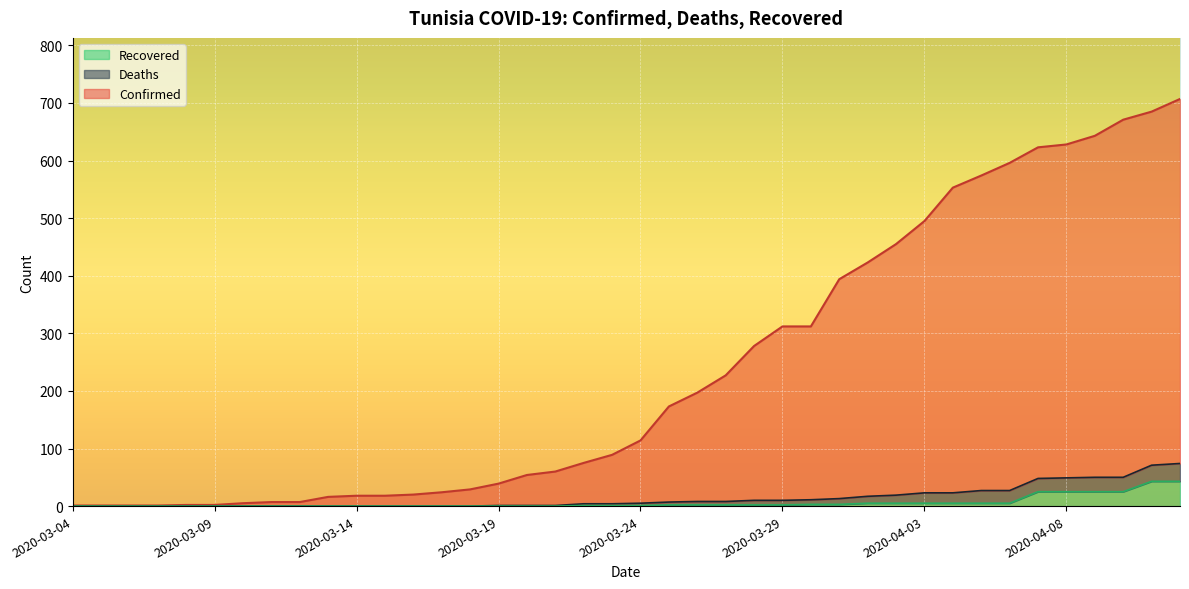

What is the difference between the Recovered values at 2020-03-29 and 2020-03-04?

2